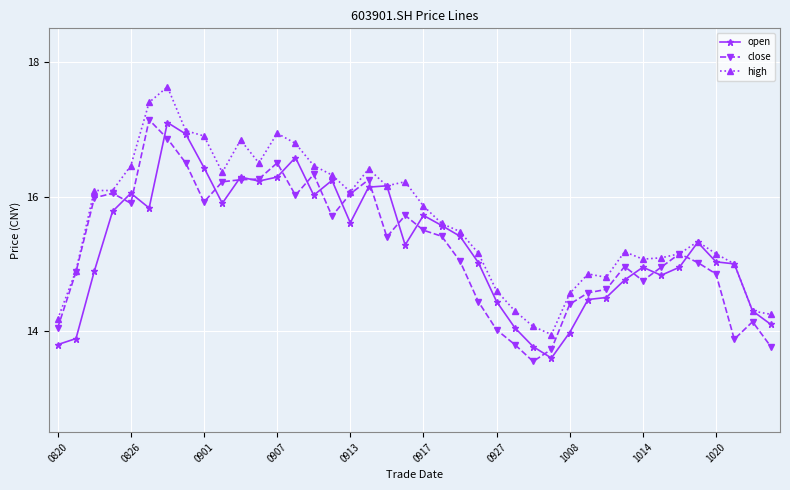

What is the maximum value shown in the chart?

17.6